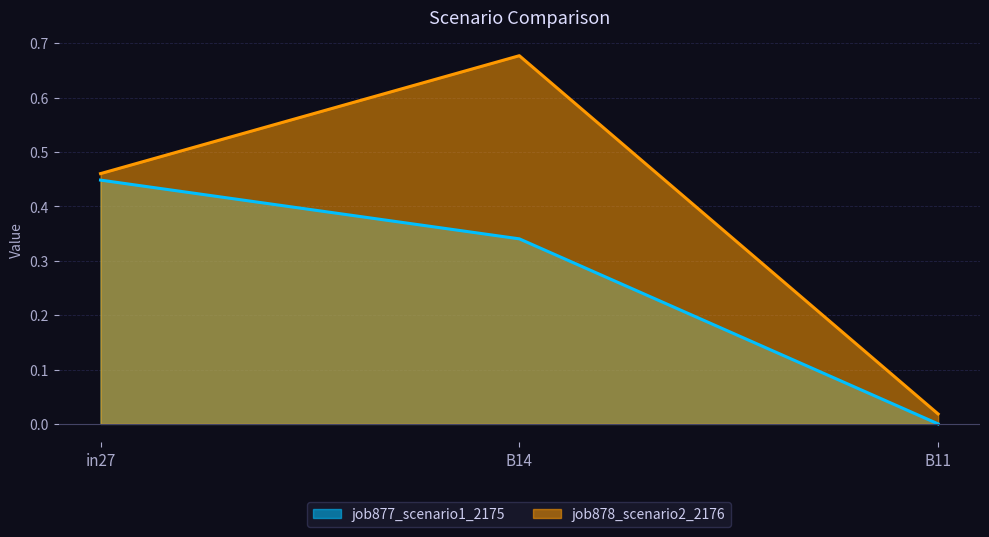

Count the number of data series in this chart.

2